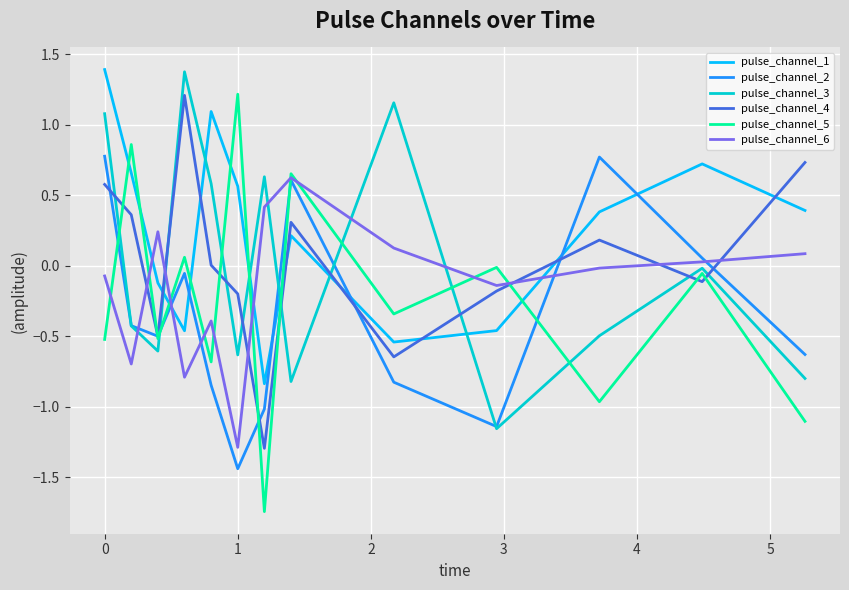

What is the minimum value for pulse_channel_4?

-1.3